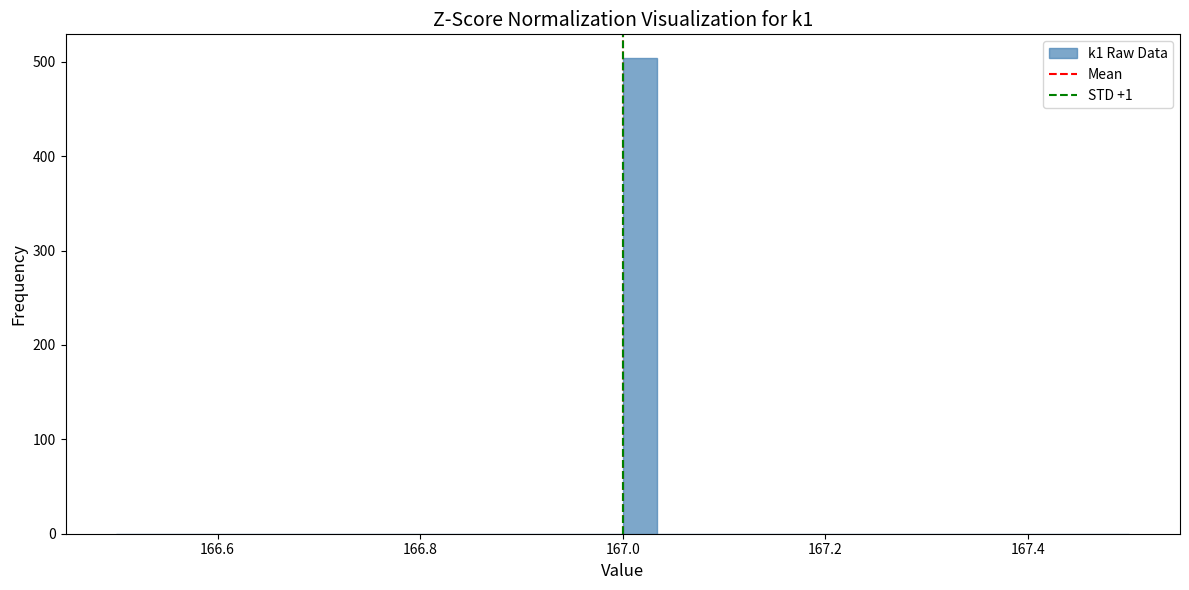

Around what value on the x-axis is the tallest bar? Give the approximate position of its centre, as read against the axis.

167.02